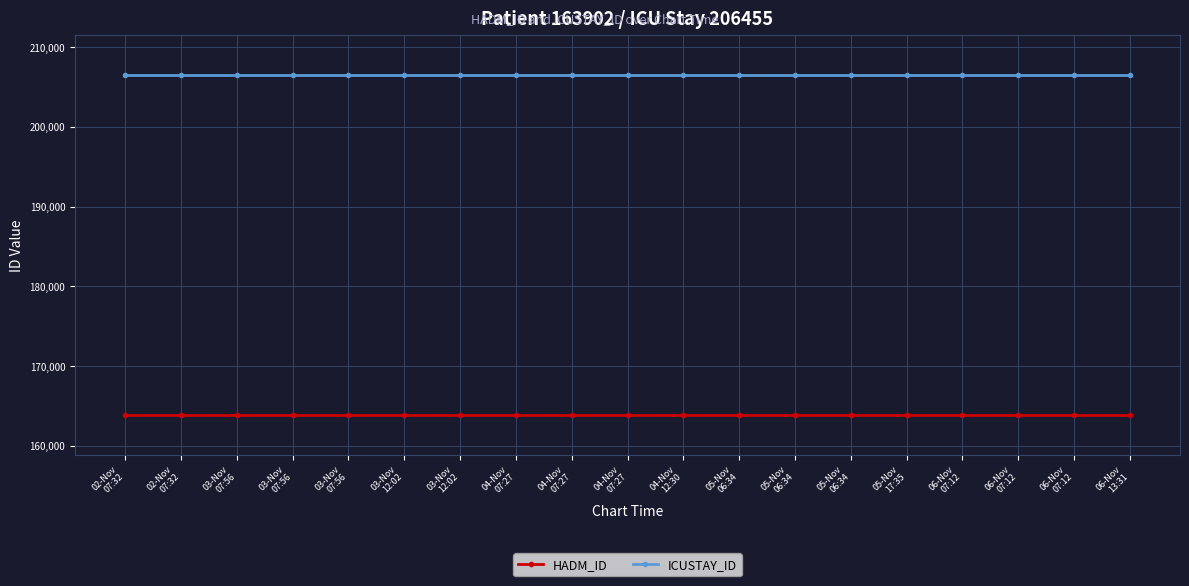

True or false: HADM_ID has more than 0 points higher than both neighbors.

False